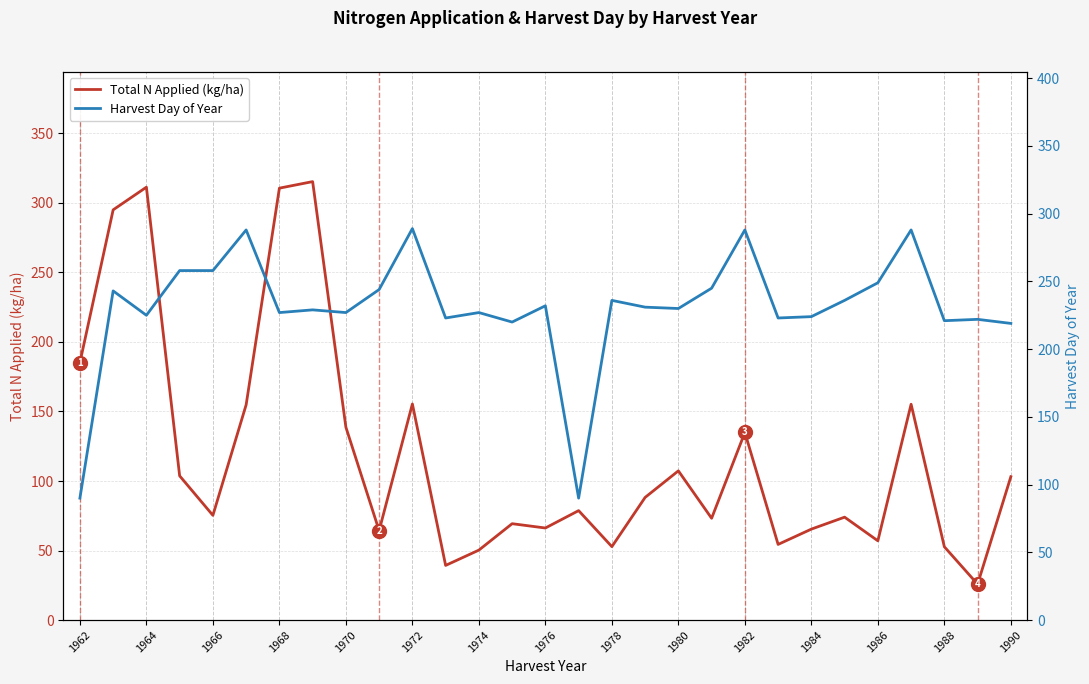

True or false: Total N Applied (kg/ha) has a value of 107.3 at 1980.

True